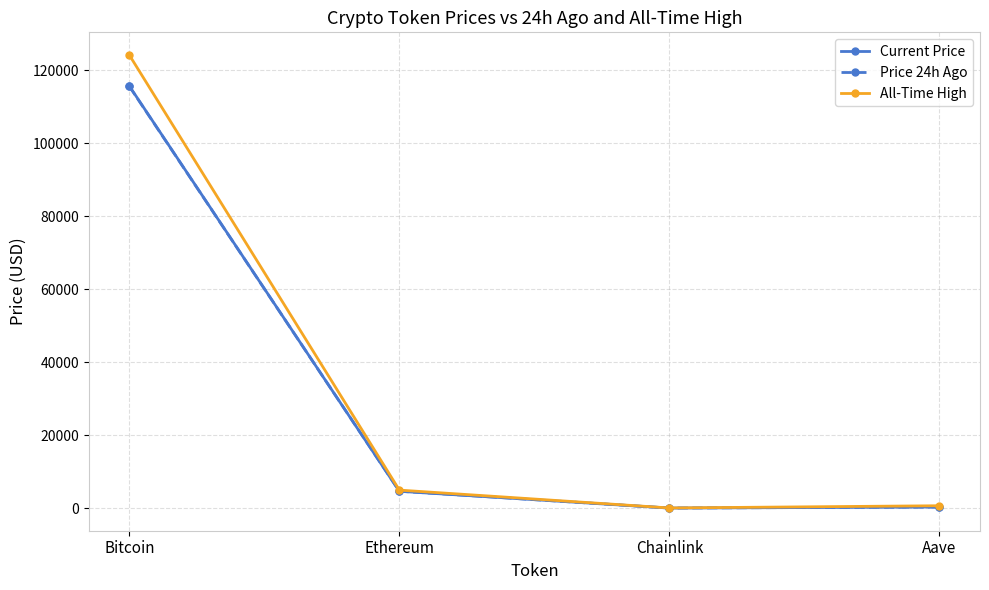

Where is the first local minimum for Price 24h Ago?

Chainlink